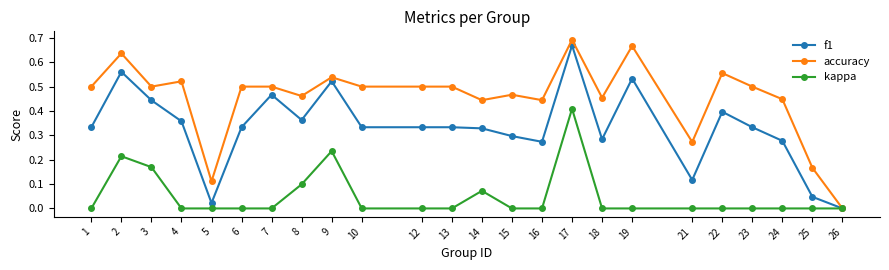

Which series has the largest total across all categories?

accuracy